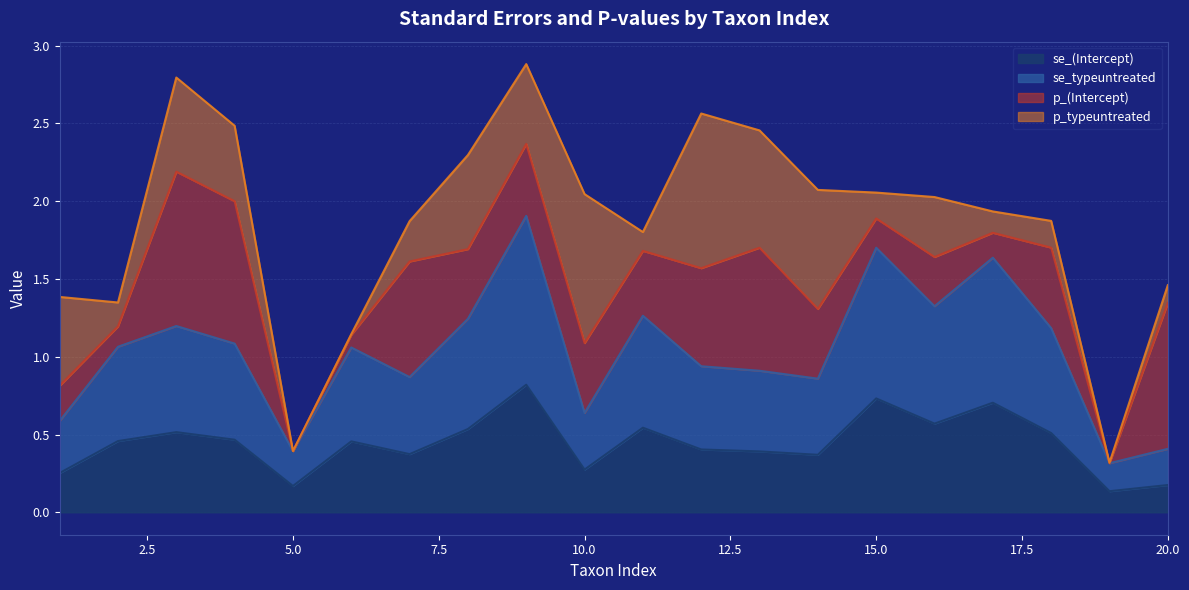

What is the minimum value shown in the chart?

0.1